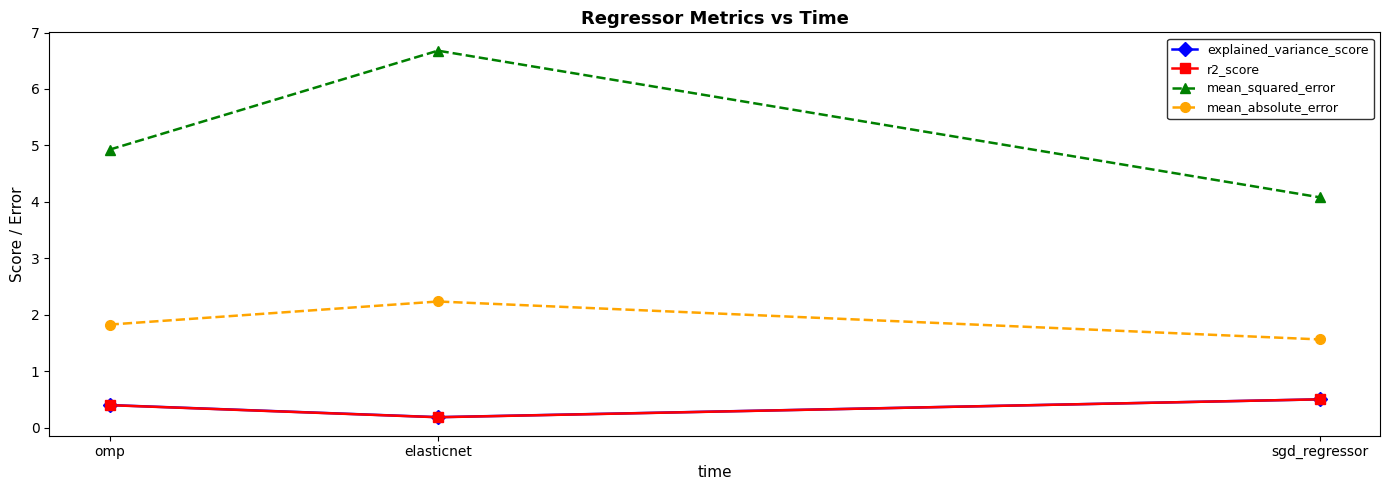

What is the total value across all series at elasticnet?

9.3